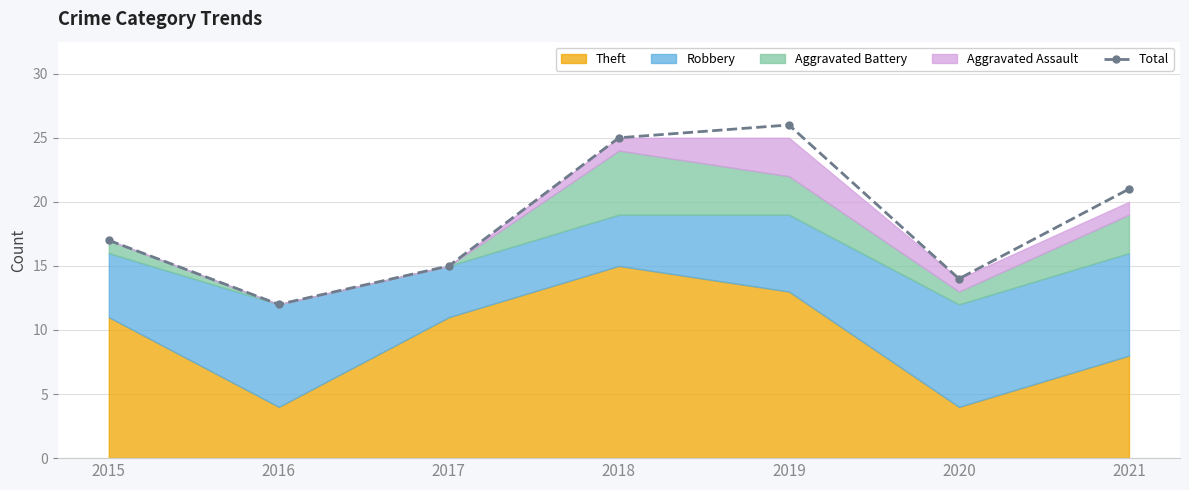

Reading left to right, transcribe all the data shown in this chart.

2015=17	2016=12	2017=15	2018=25	2019=26	2020=14	2021=21